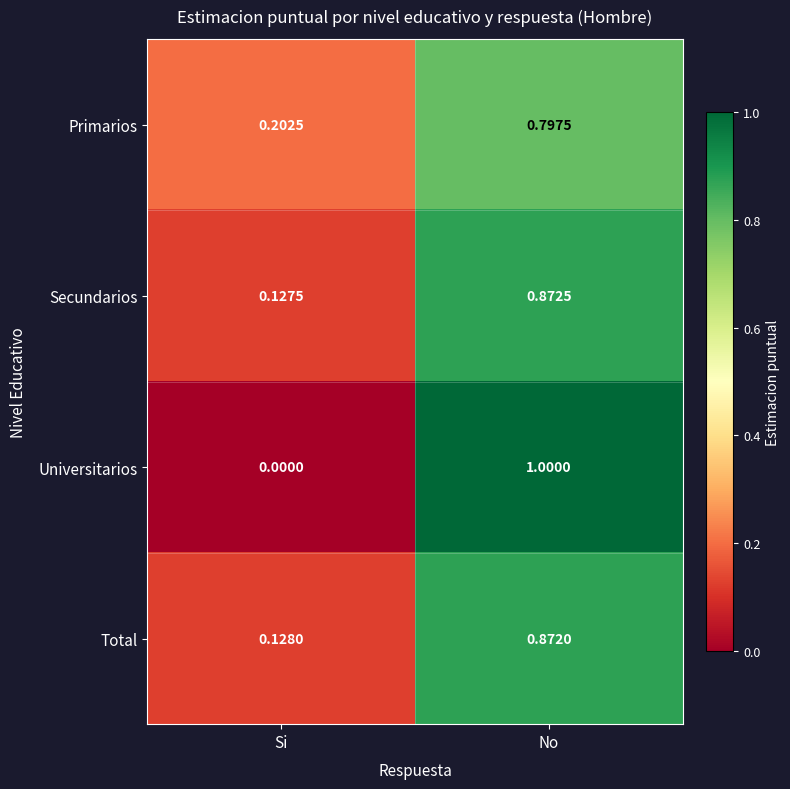

At Si, list the series in order from smallest to largest.

Universitarios, Secundarios, Total, Primarios